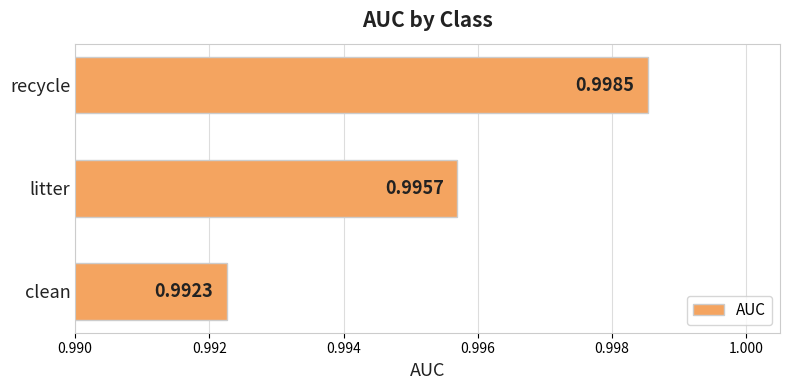

List the labels in order of value, largest first.

recycle, litter, clean